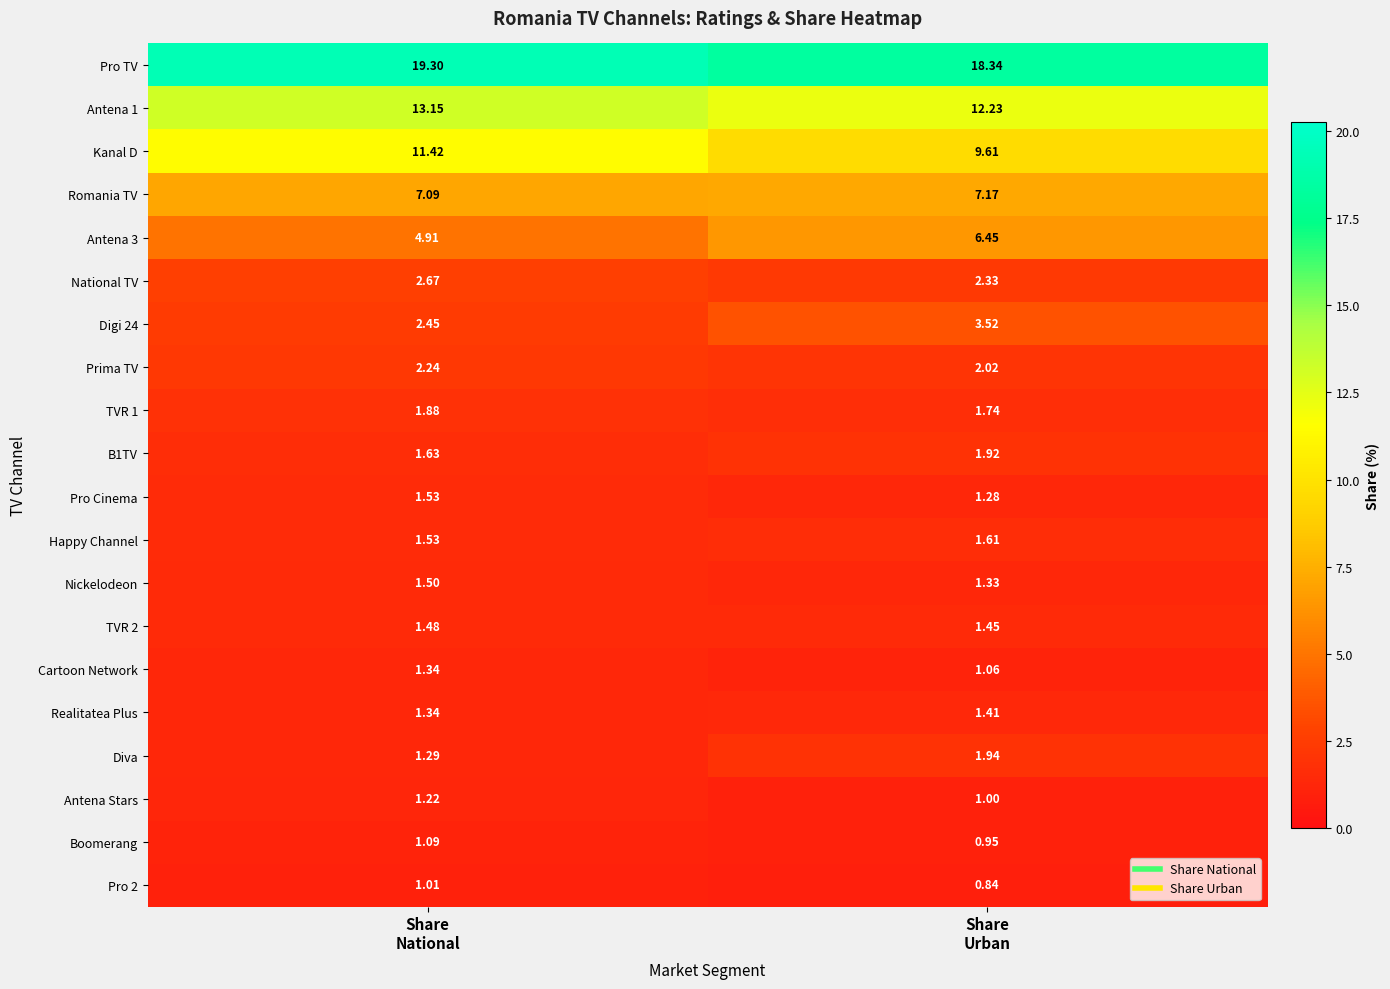

At which category does the chart reach its minimum across all series?

Share
Urban